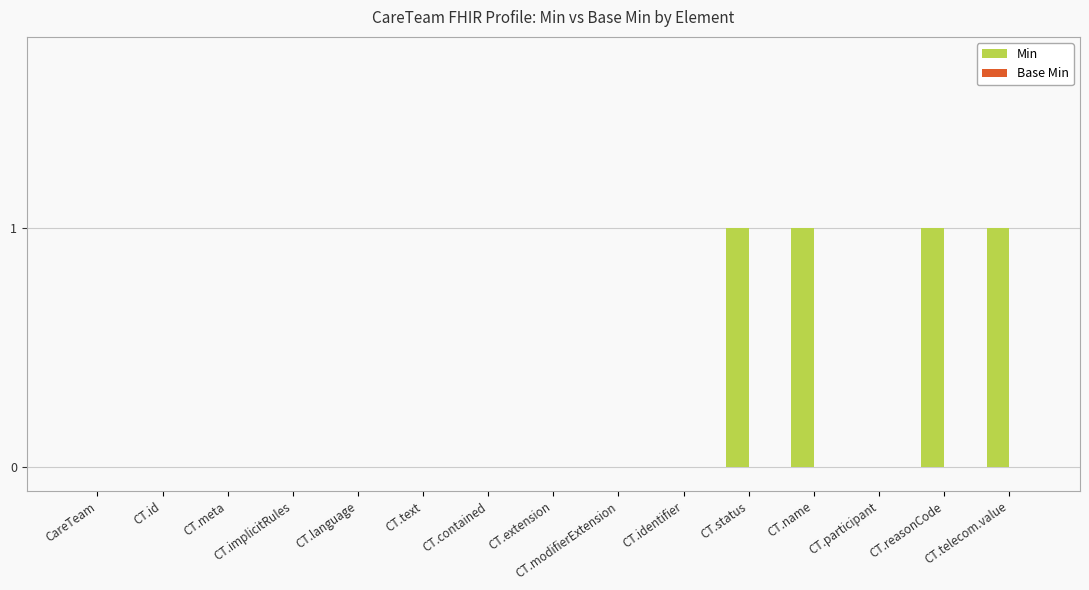

What is the change in value from CT.modifierExtension to CT.name?

+1